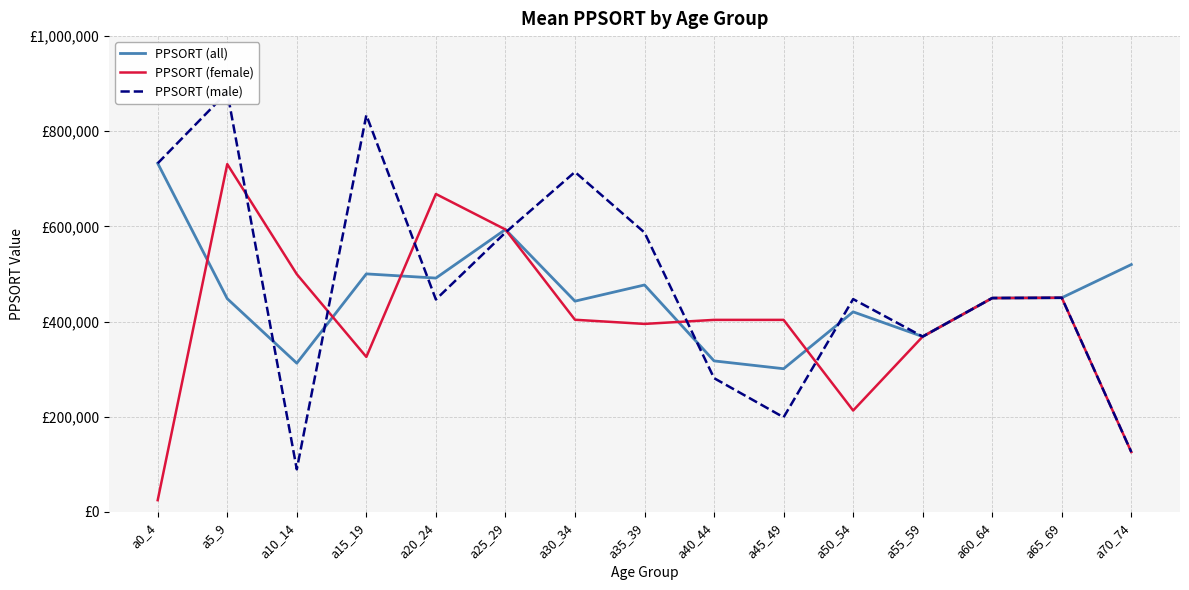

What is the sum of the PPSORT (female) values at a55_59 and a50_54?

581358